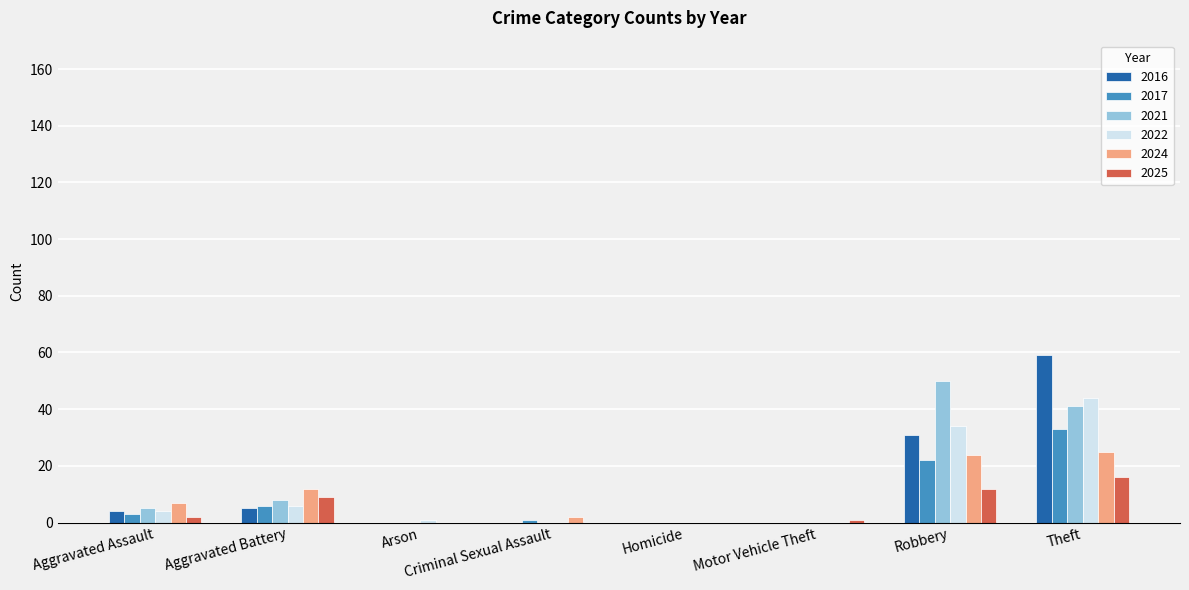

The 2017 series shows -31 at Arson. True or false?

False